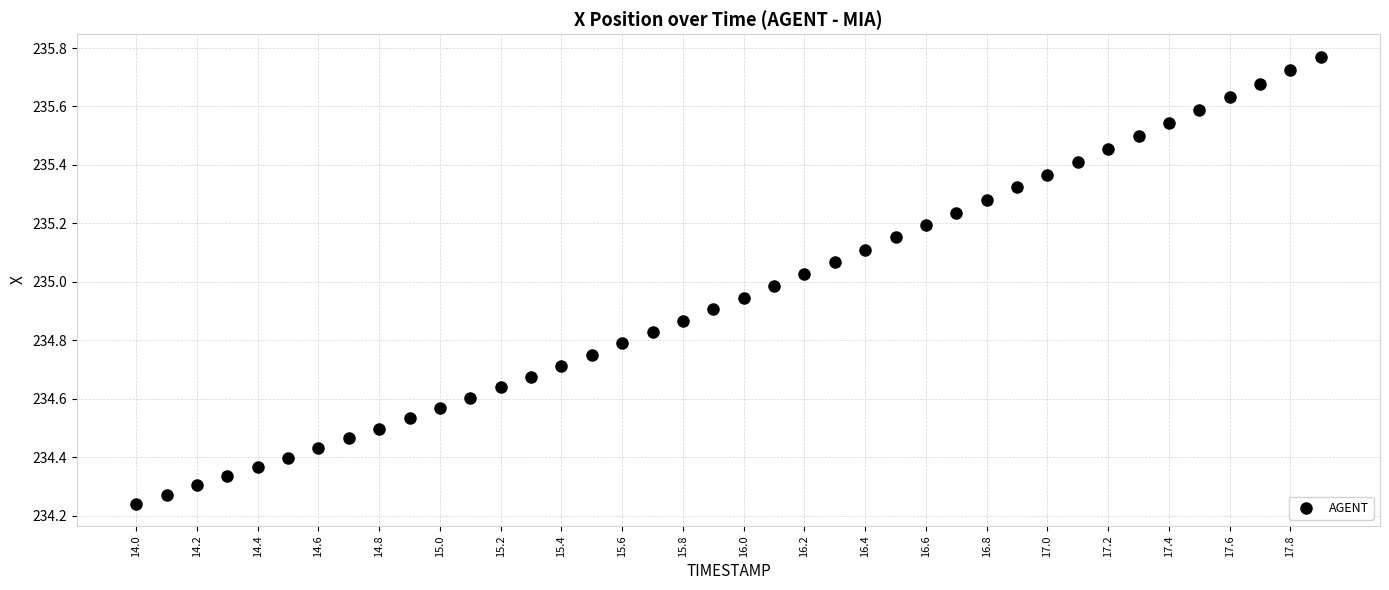

What is the range of X values (max minus min)?

3.9